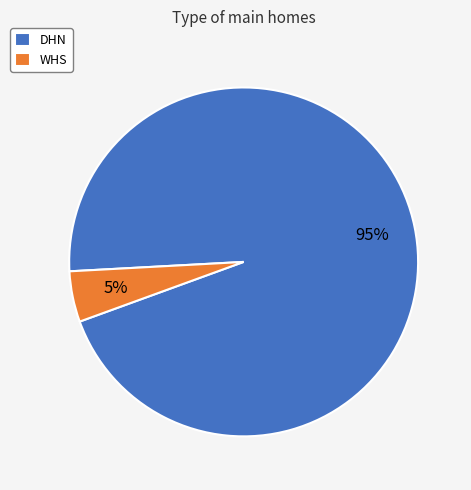

Is there a majority slice in this chart?

Yes